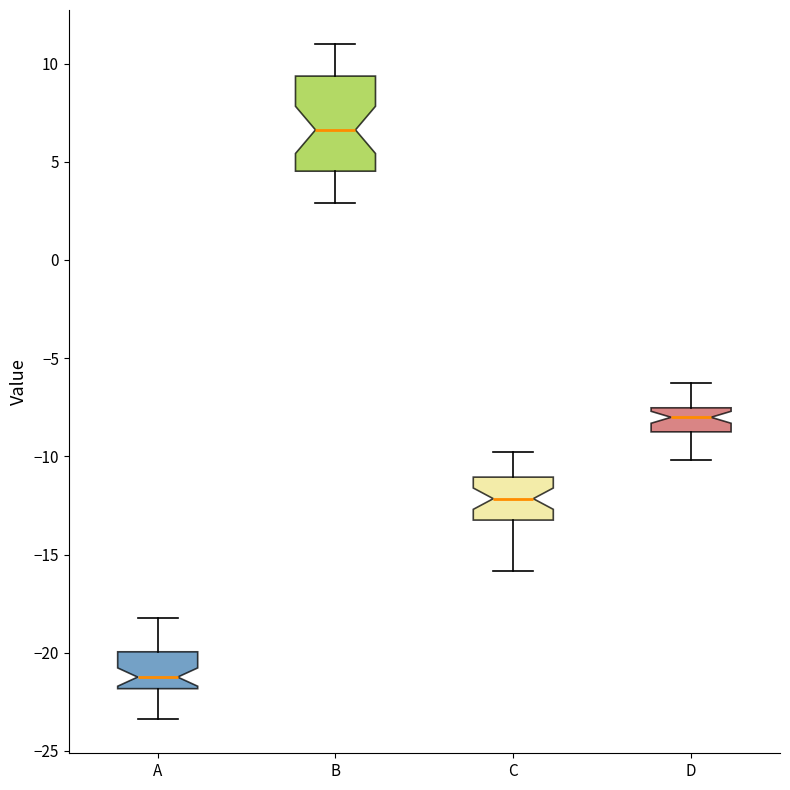

Reading left to right, read every box against the y-axis: the position of its median line, the range the box covers, and the ends of its whiskers. The values are not printed on the chart, so give them approximately, as read against the axis.

A: median -21.0, box -22.0 to -20.0, whiskers -23.5 to -18.0
B: median 6.5, box 4.5 to 9.5, whiskers 3.0 to 11.0
C: median -12.0, box -13.0 to -11.0, whiskers -16.0 to -10.0
D: median -8.0, box -9.0 to -7.5, whiskers -10.0 to -6.5